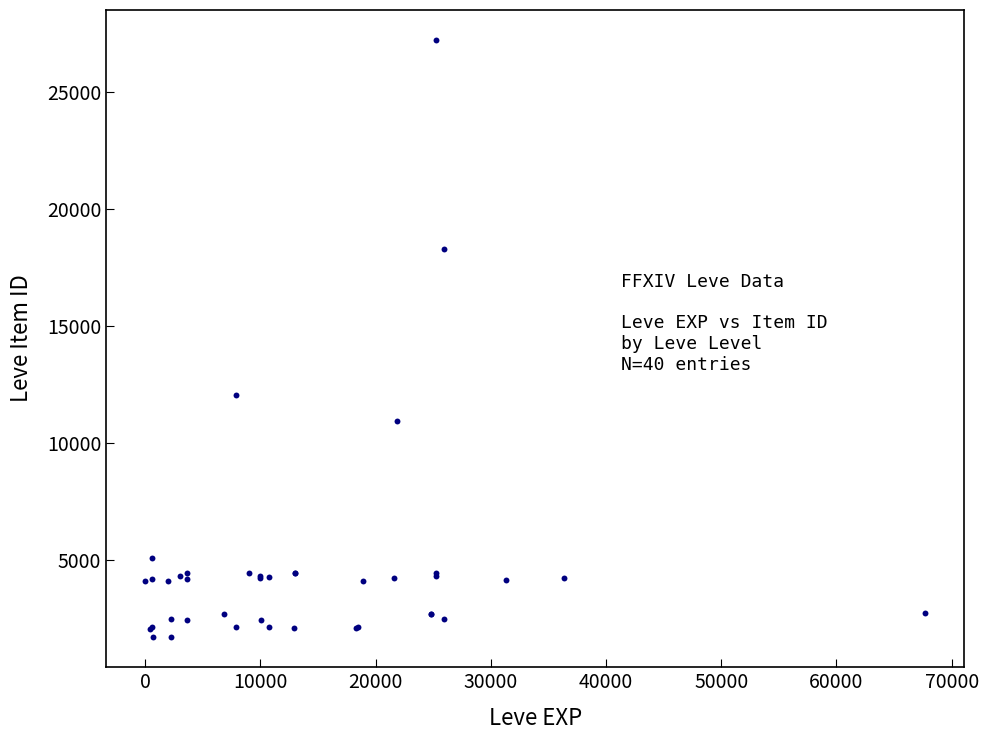

What Y value in the scatter plot is closest to 14448?

12018